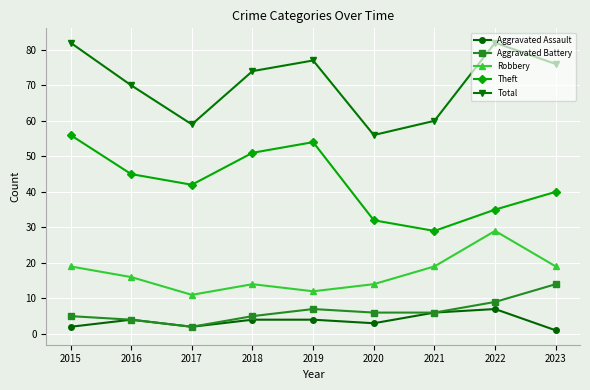

What is the difference between the highest and lowest values at 2016?

66